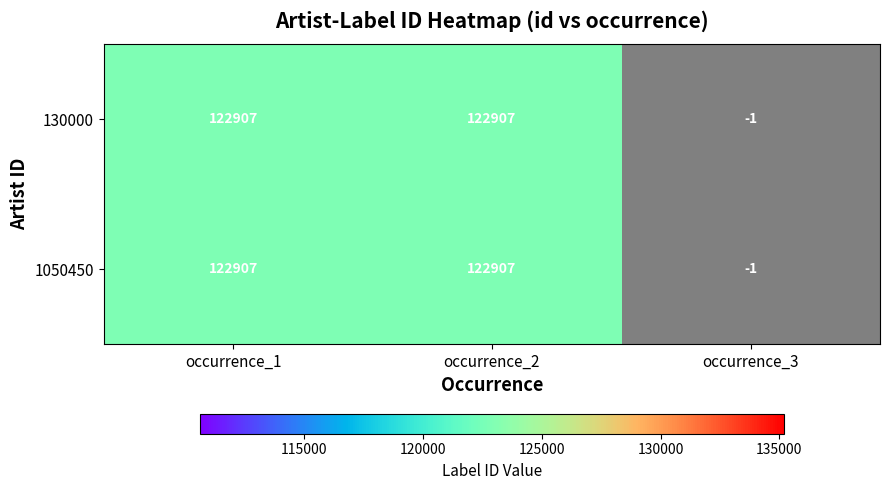

List the series in order of their peak value, lowest first.

130000, 1050450